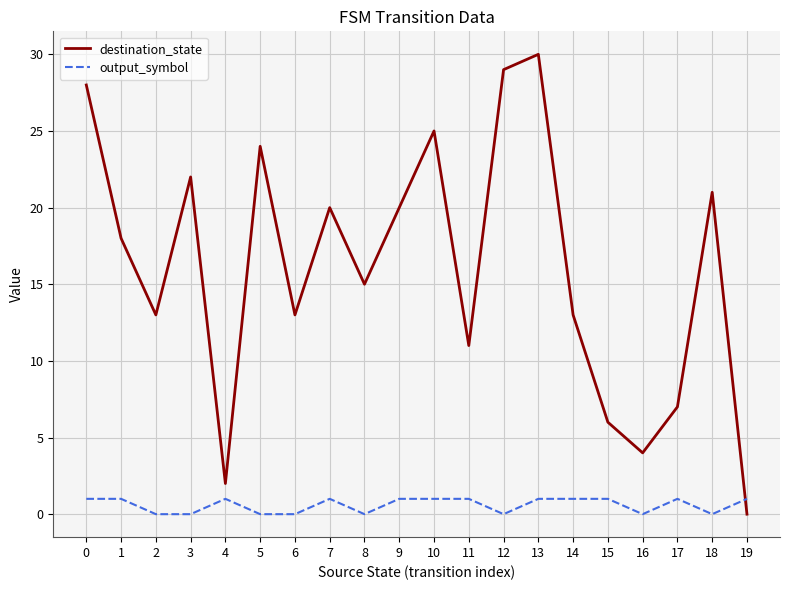

Reading left to right, transcribe all the data shown in this chart.

destination_state: 28	18	13	22	2	24	13	20	15	20	25	11	29	30	13	6	4	7	21	0
output_symbol: 1	1	0	0	1	0	0	1	0	1	1	1	0	1	1	1	0	1	0	1